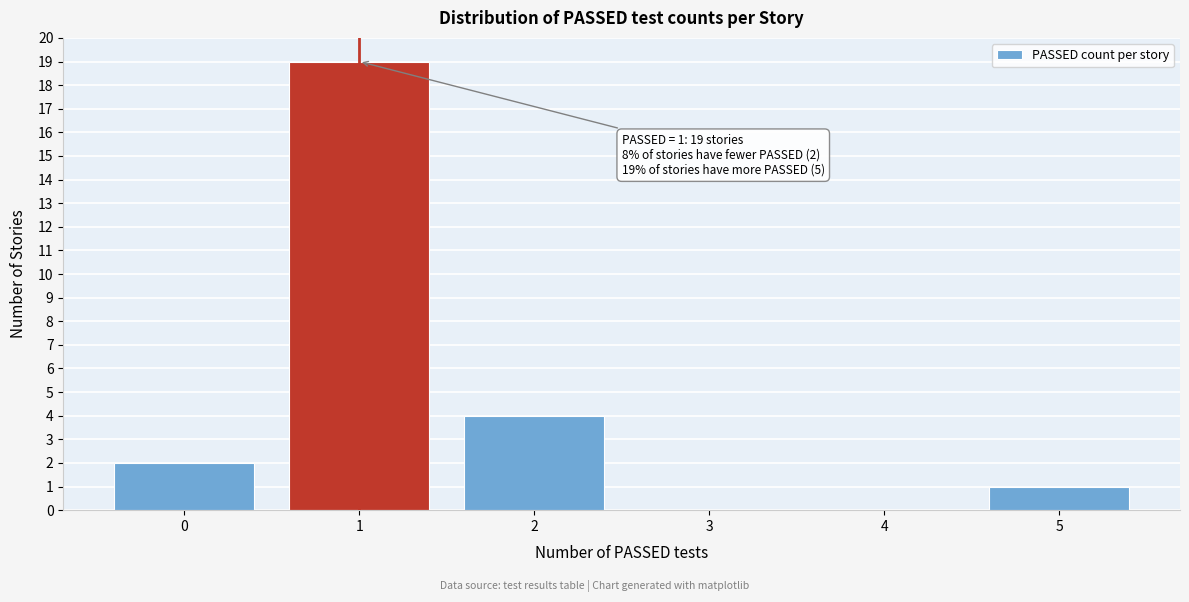

Which range on the x-axis has the tallest bar?

0.5 to 1.5